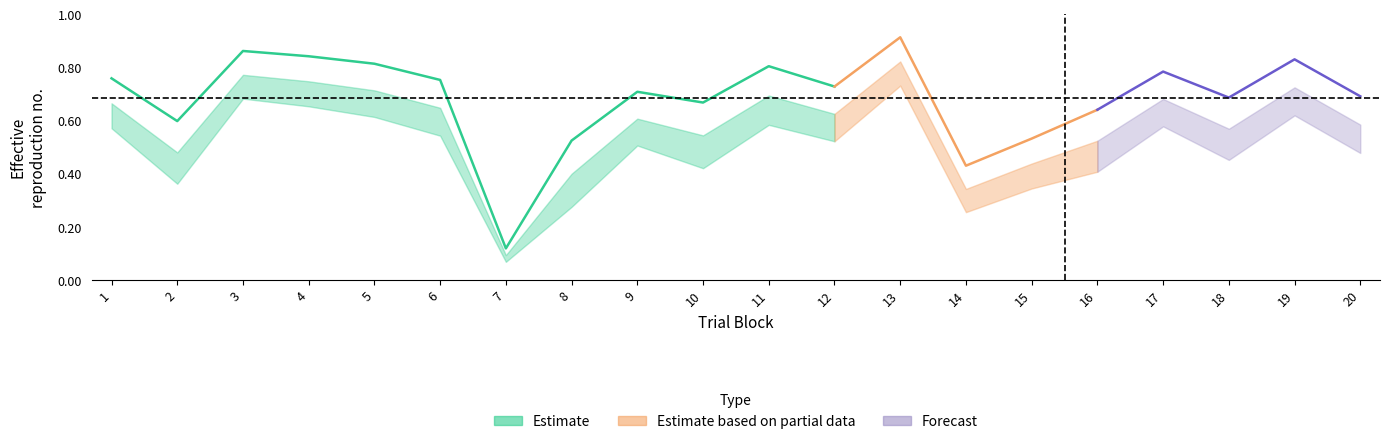

How many lines are shown in the chart?

3